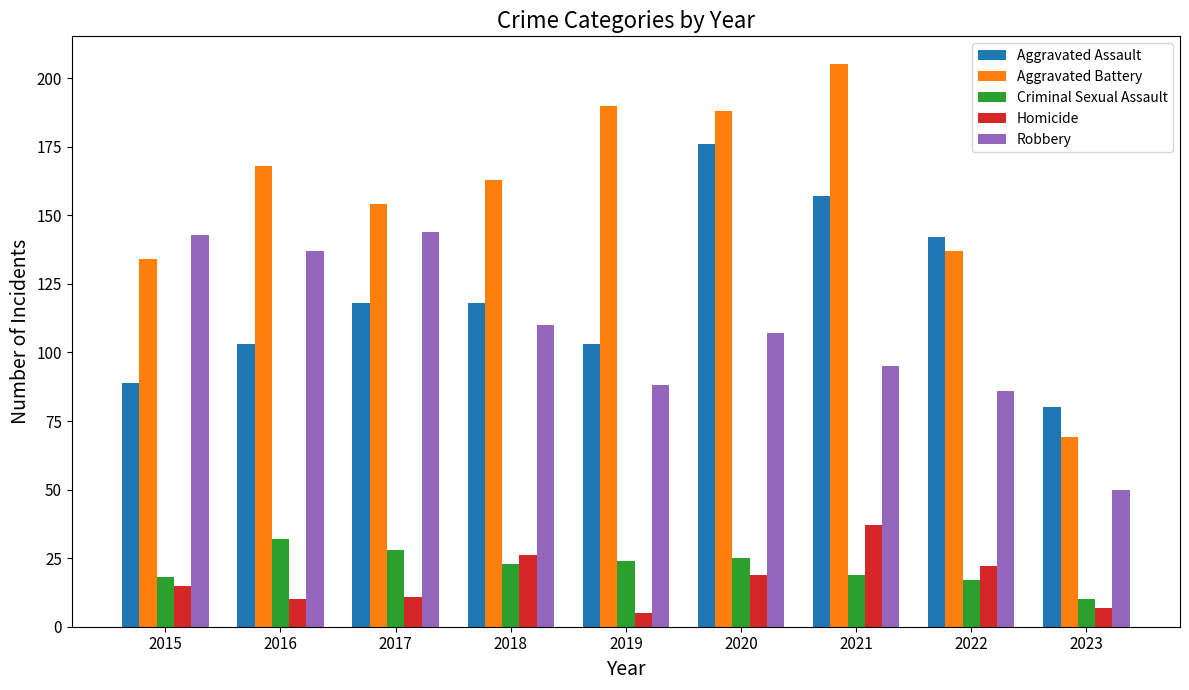

Where does the Criminal Sexual Assault series first go above 23?

2016